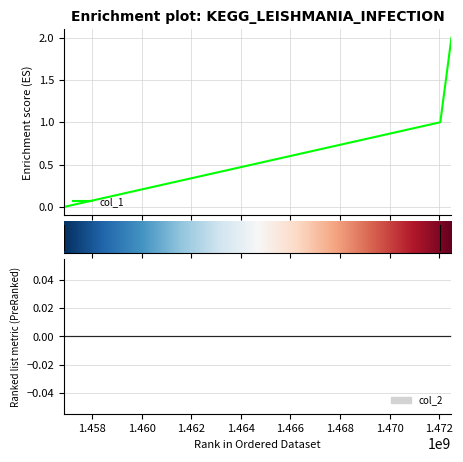

How many categories are shown in the chart?

3